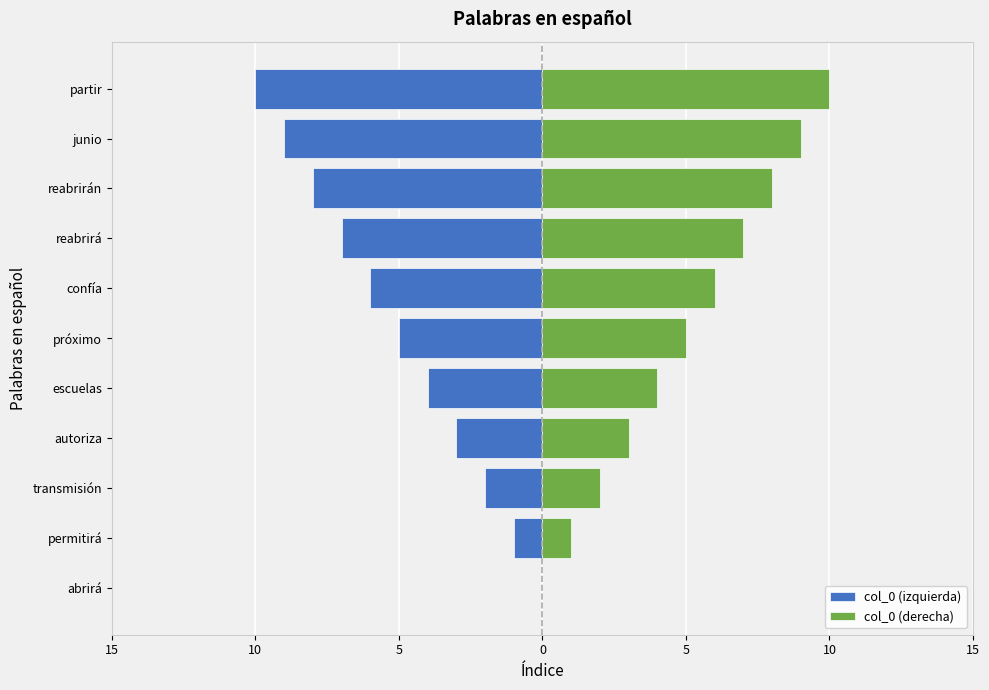

True or false: col_0 (izquierda) has a value of -2 at transmisión.

True